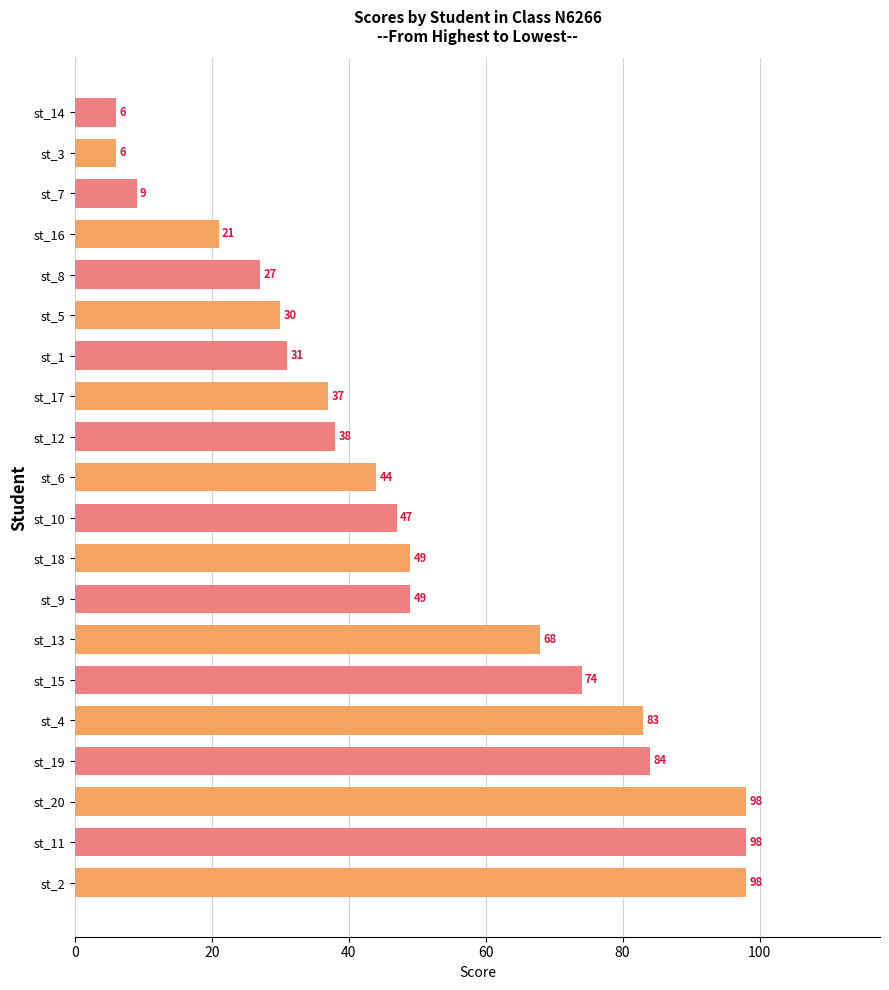

How many values are below 47?

10